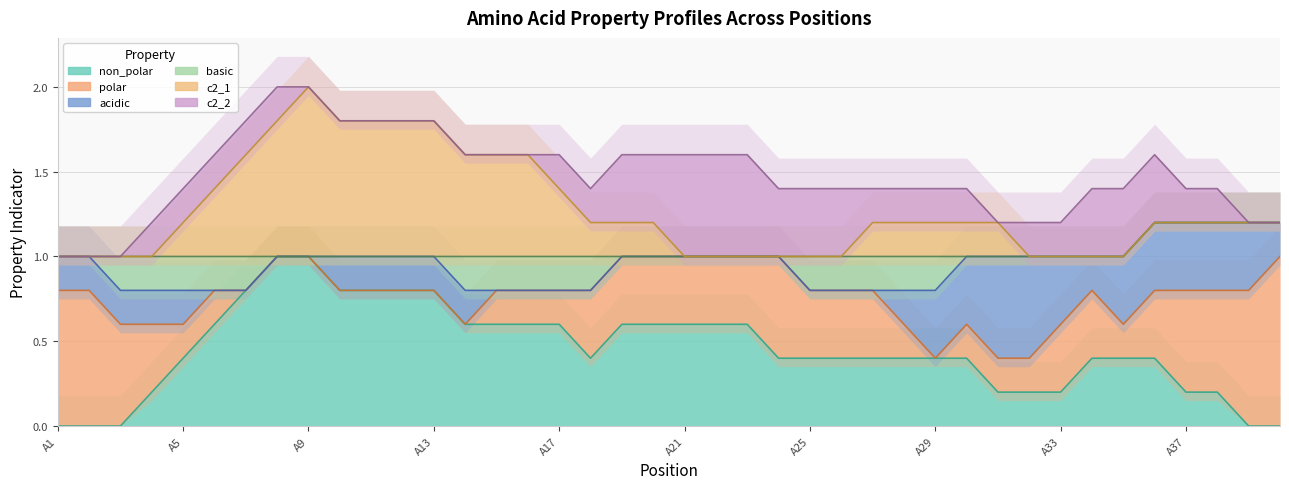

Where is c2_2 nearest to the value 0?

A1